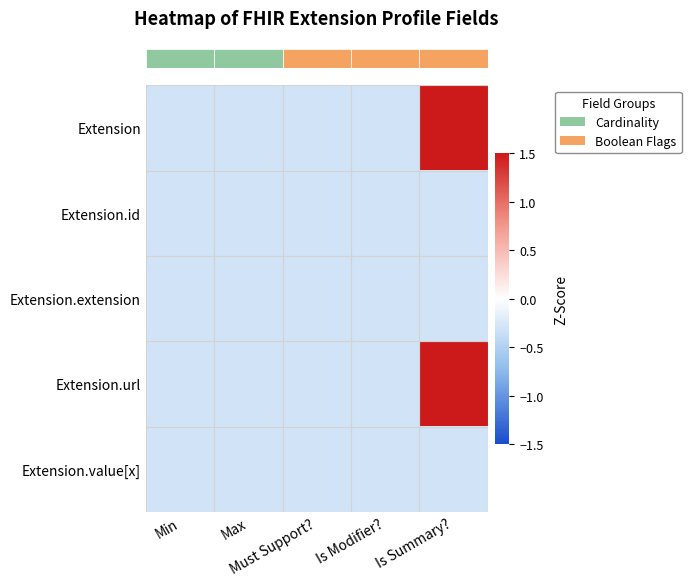

Reading left to right, what are all the values shown in this chart?

row_0: Min=-0.3	Max=-0.3	Must Support?=-0.3	Is Modifier?=-0.3	Is Summary?=3.4
row_1: Min=-0.3	Max=-0.3	Must Support?=-0.3	Is Modifier?=-0.3	Is Summary?=-0.3
row_2: Min=-0.3	Max=-0.3	Must Support?=-0.3	Is Modifier?=-0.3	Is Summary?=-0.3
row_3: Min=-0.3	Max=-0.3	Must Support?=-0.3	Is Modifier?=-0.3	Is Summary?=3.4
row_4: Min=-0.3	Max=-0.3	Must Support?=-0.3	Is Modifier?=-0.3	Is Summary?=-0.3